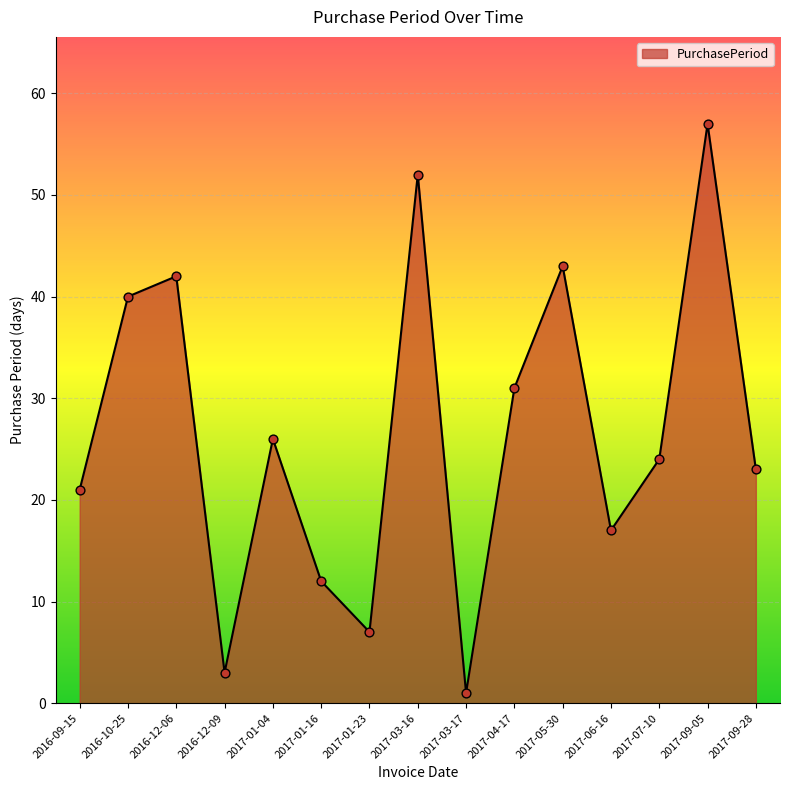

Approximately how many times larger is the value at 2017-09-05 compared to 2017-01-23?

8.1